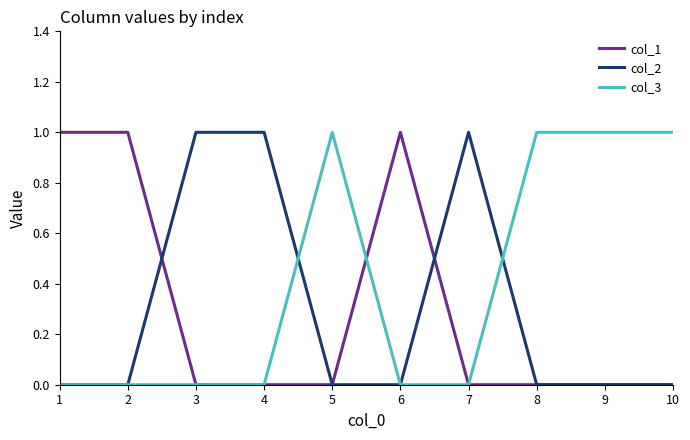

The col_1 series shows -1 at 7. True or false?

False